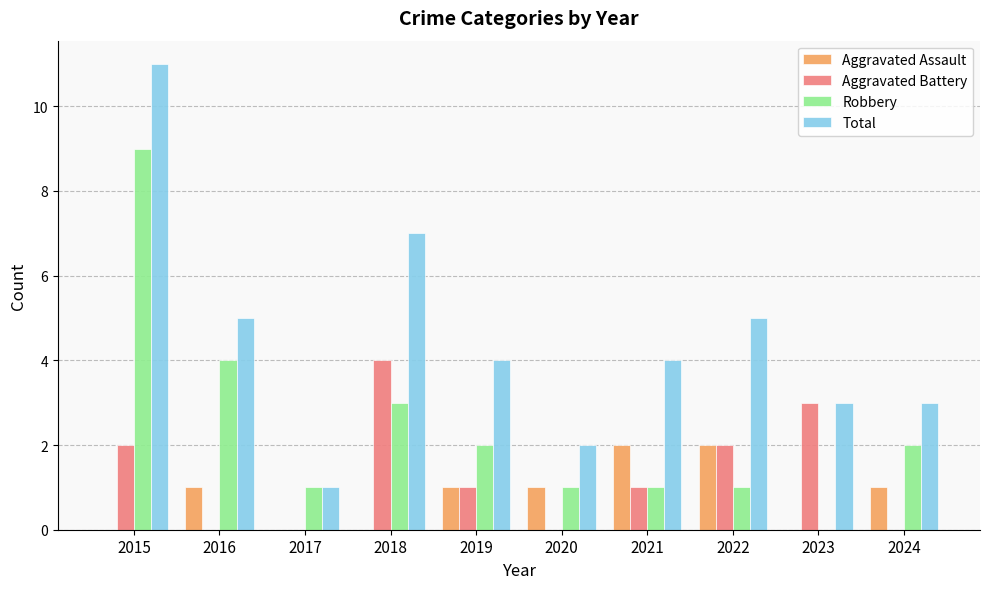

Does the chart contain stacked bars?

No